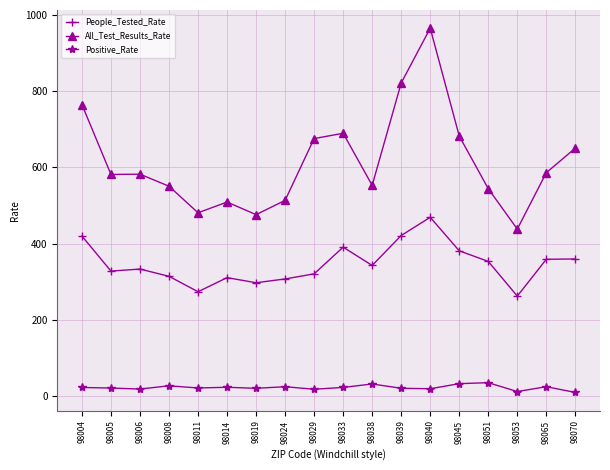

Does the chart have visible grid lines?

Yes